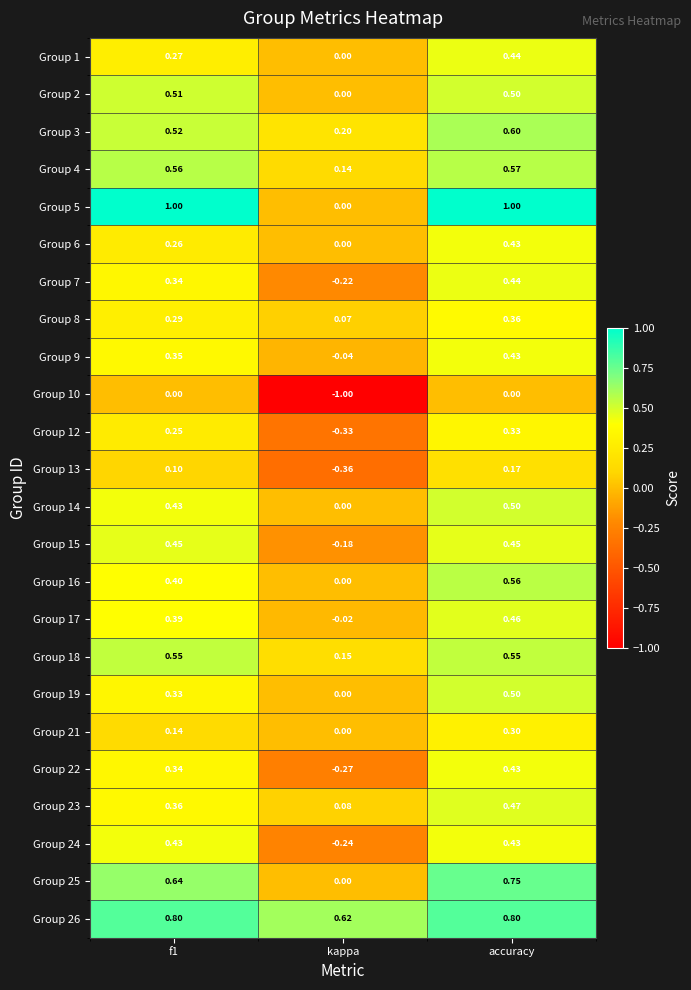

At which label does Group 10 reach its minimum?

kappa